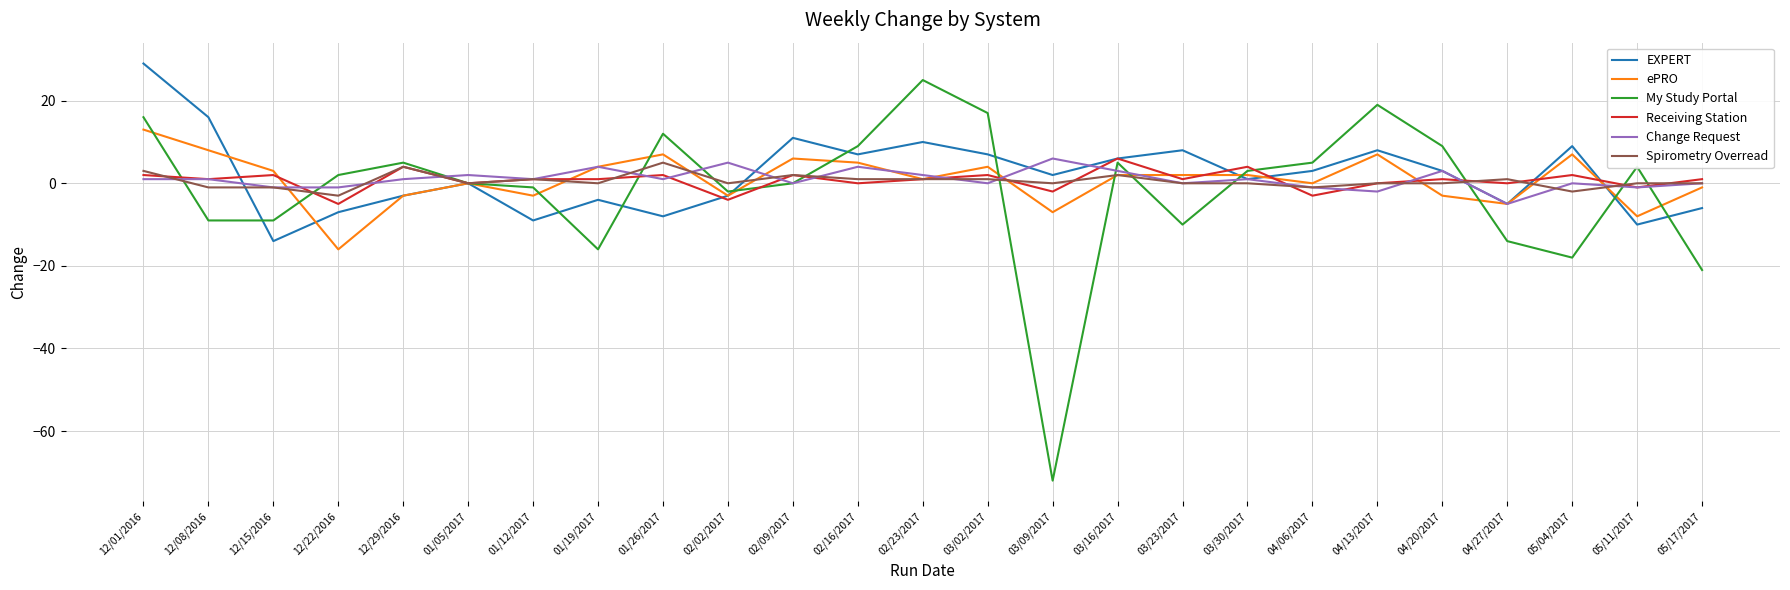

At which label is My Study Portal closest to -23?

05/17/2017